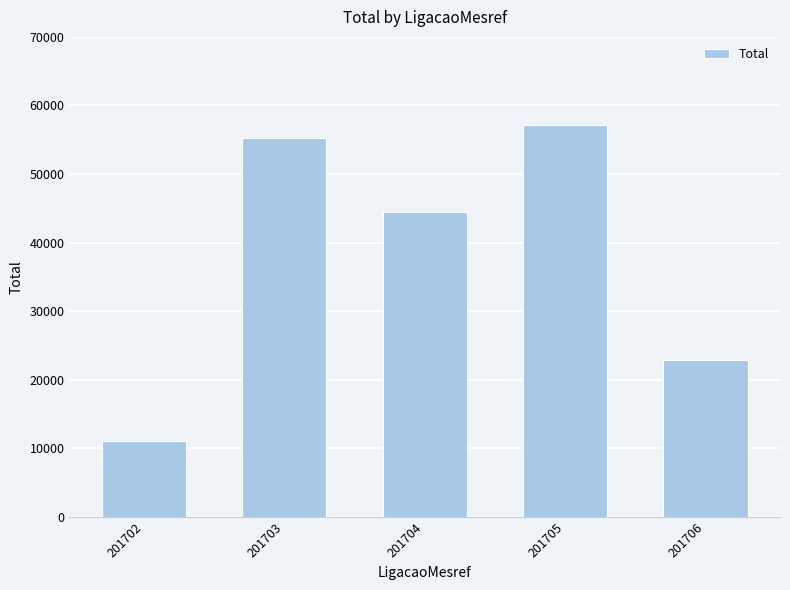

What is the change in value from 201703 to 201705?

+1849